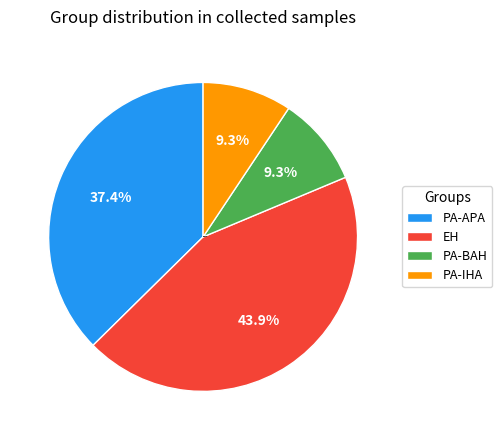

To the nearest percent, what is the difference between the largest and smallest slice percentages?

35%